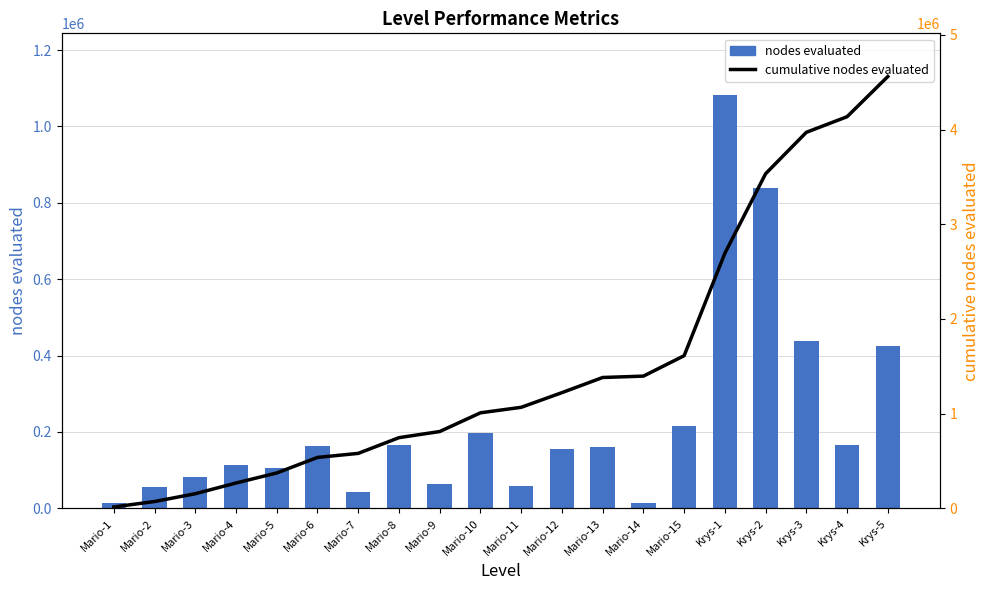

What is the total value across all series at Krys-1?

3775183